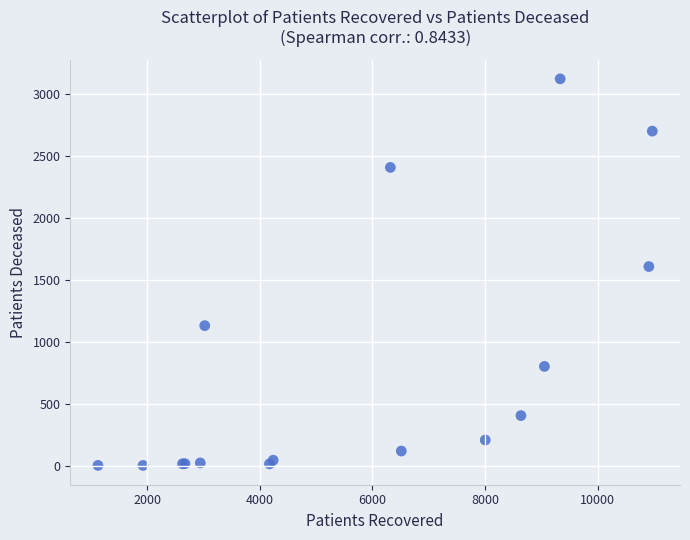

What Y value in the scatter plot is closest to 1563?

1608